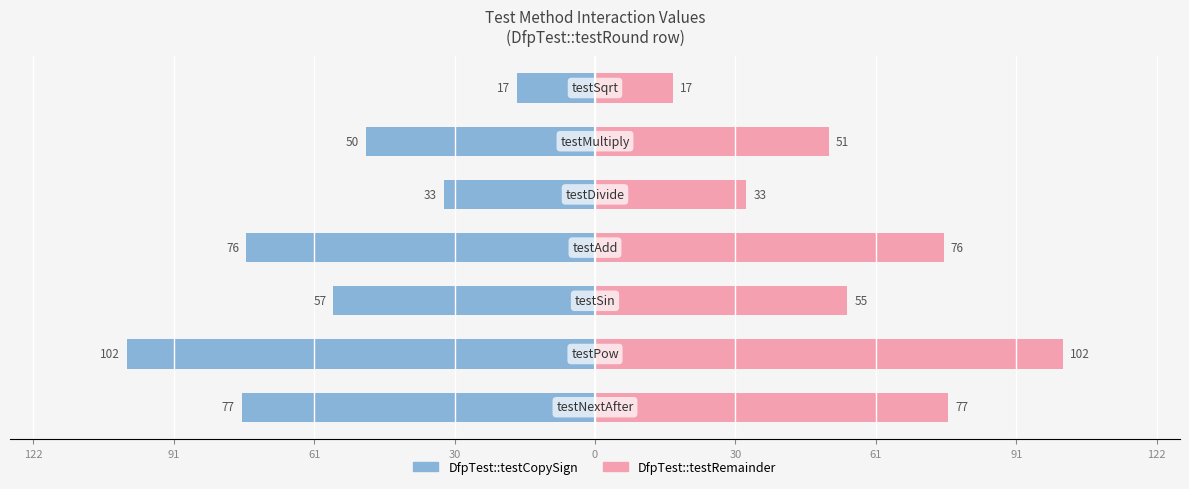

What is the value of the DfpTest::testCopySign bar at the 4th from the left?

-76